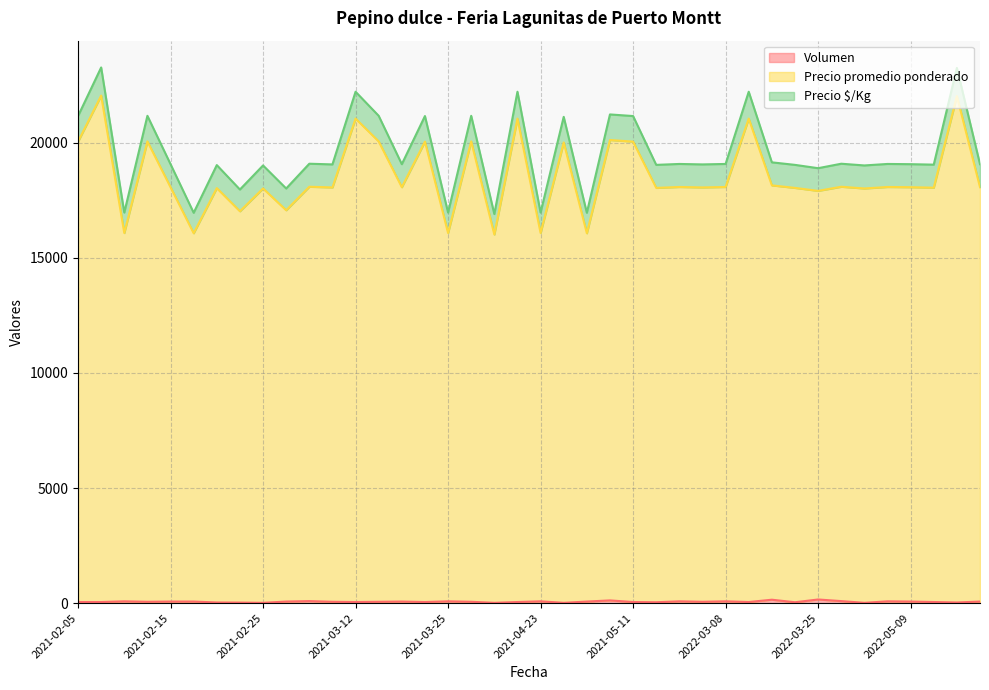

What is the label of the 12th point from the left?

2021-03-09